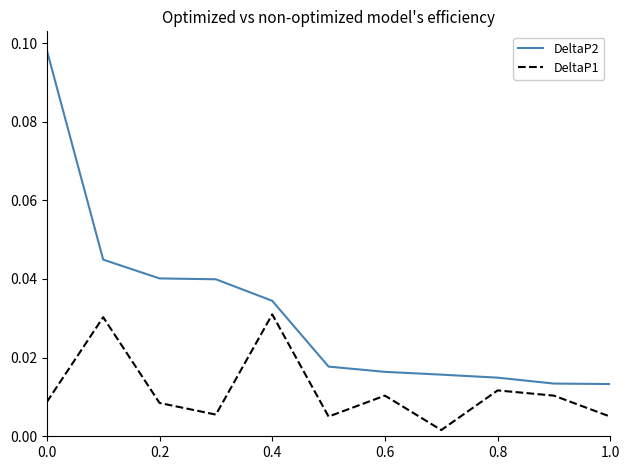

What are all the series names shown in the legend?

DeltaP2, DeltaP1